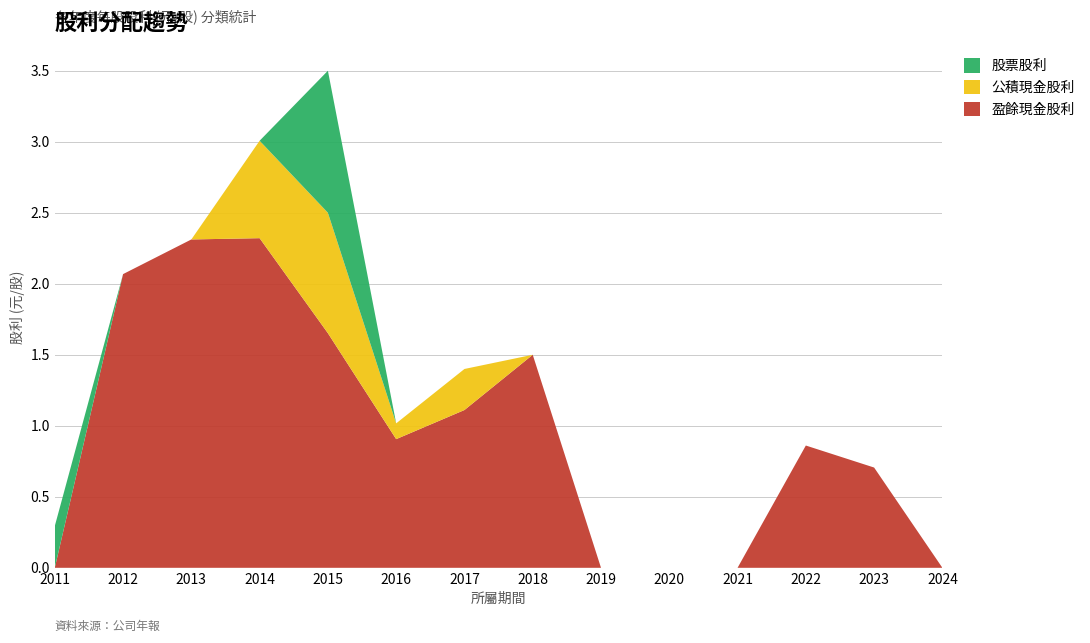

Reading right to left, transcribe all the data shown in this chart.

盈餘現金股利: 2024=0.0	2023=0.7	2022=0.9	2021=0.0	2020=0.0	2019=0.0	2018=1.5	2017=1.1	2016=0.9	2015=1.7	2014=2.3	2013=2.3	2012=2.1	2011=0.0
公積現金股利: 2024=0.0	2023=0.0	2022=0.0	2021=0.0	2020=0.0	2019=0.0	2018=0.0	2017=0.3	2016=0.1	2015=0.8	2014=0.7	2013=0.0	2012=0.0	2011=0.0
股票股利: 2024=0.0	2023=0.0	2022=0.0	2021=0.0	2020=0.0	2019=0.0	2018=0.0	2017=0.0	2016=0.0	2015=1.0	2014=0.0	2013=0.0	2012=0.0	2011=0.3